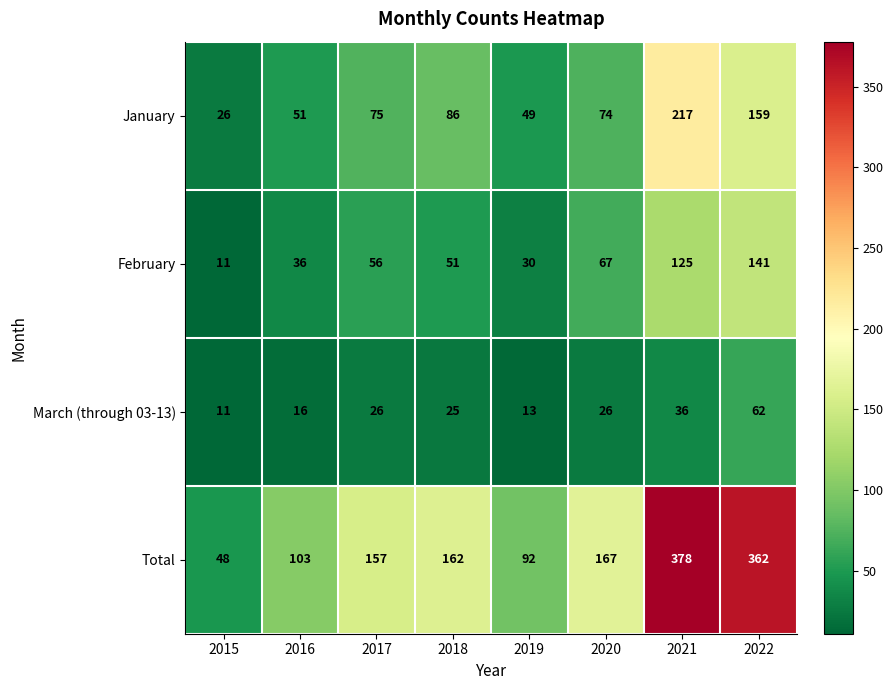

What is the sum of the January values at 2020 and 2022?

233